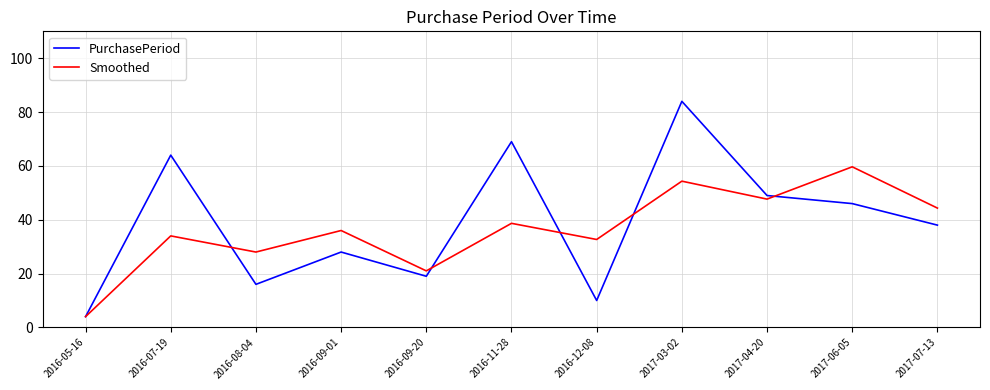

What is the spread (max minus min) of values at 2016-12-08?

22.7